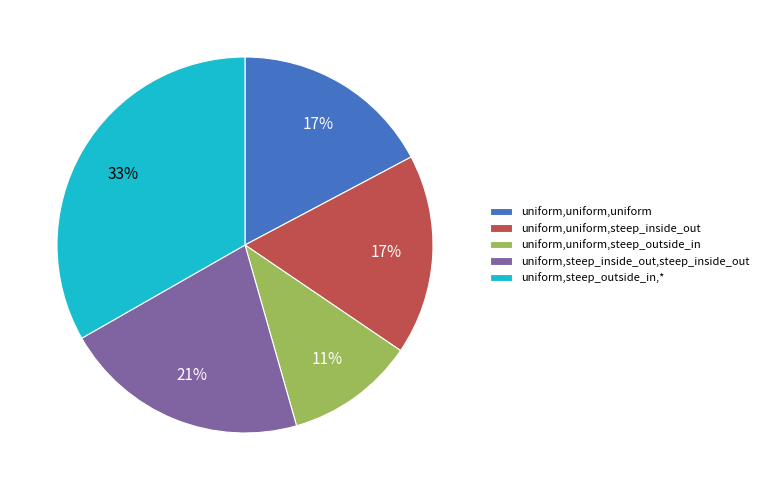

How many segments does this pie chart have?

5